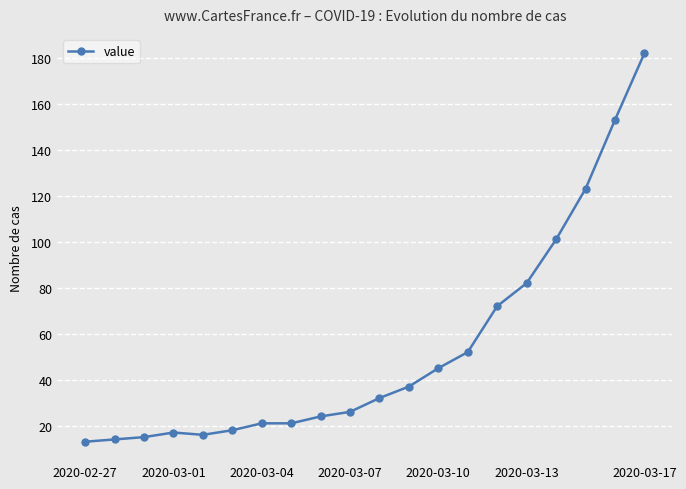

What is the sum of all values?

1064